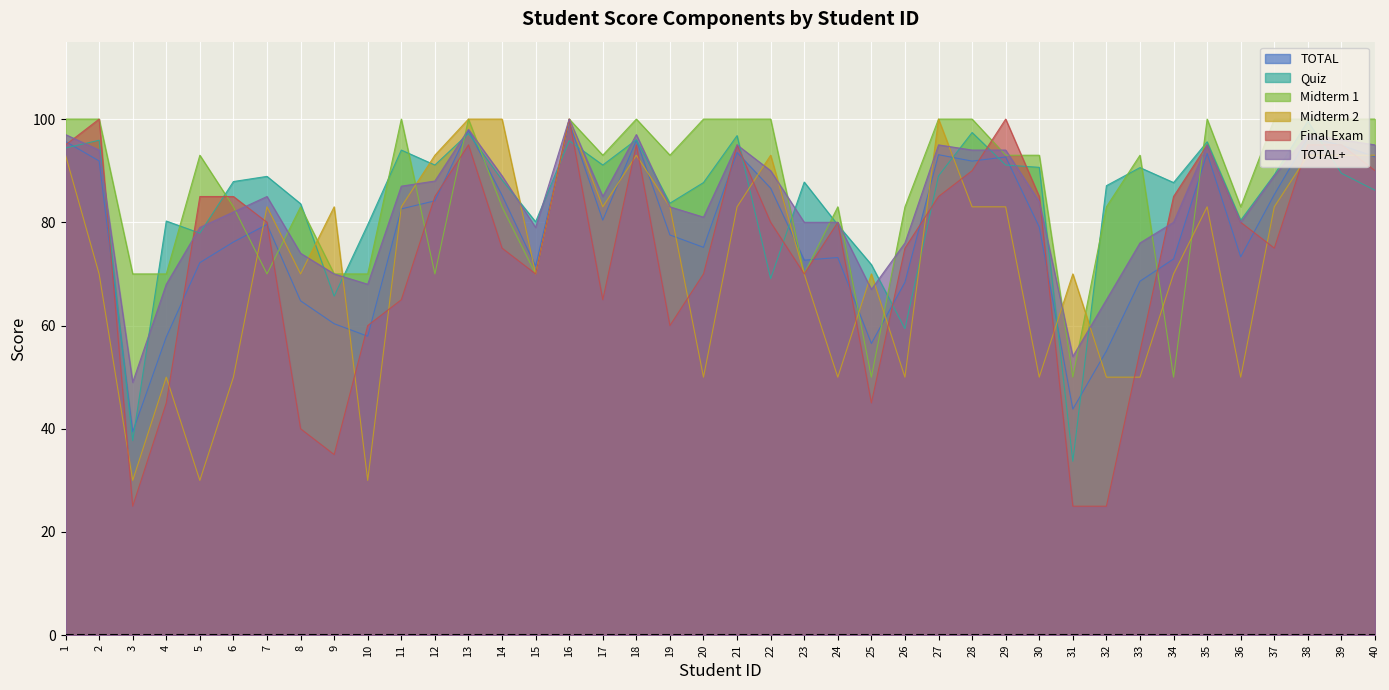

The value of TOTAL at 12 is 38.0. True or false?

False